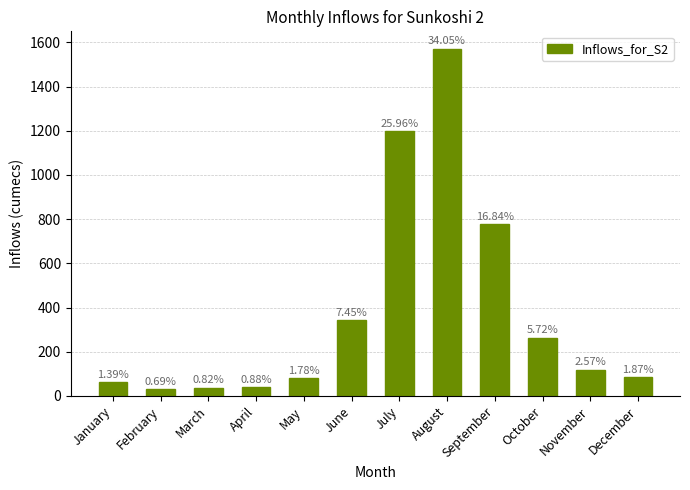

Does the chart contain any negative values?

No